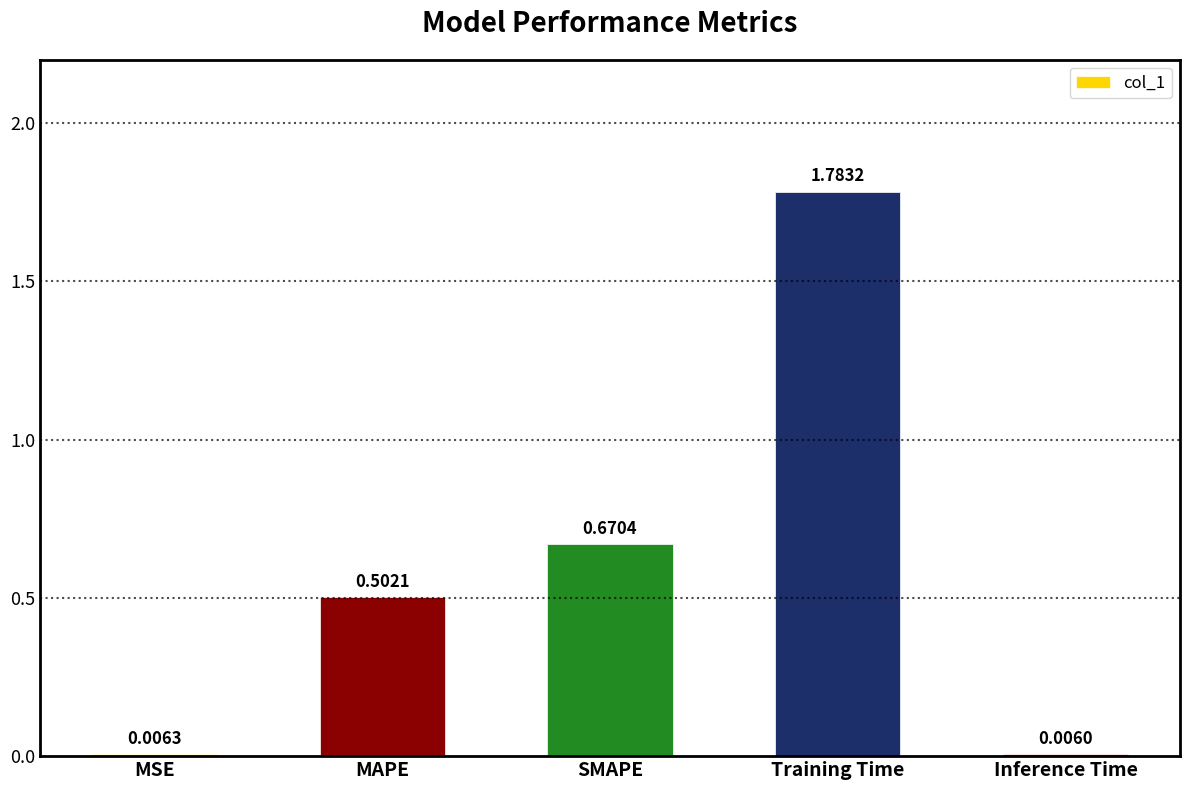

Are the bars grouped side by side (vs. stacked)?

No